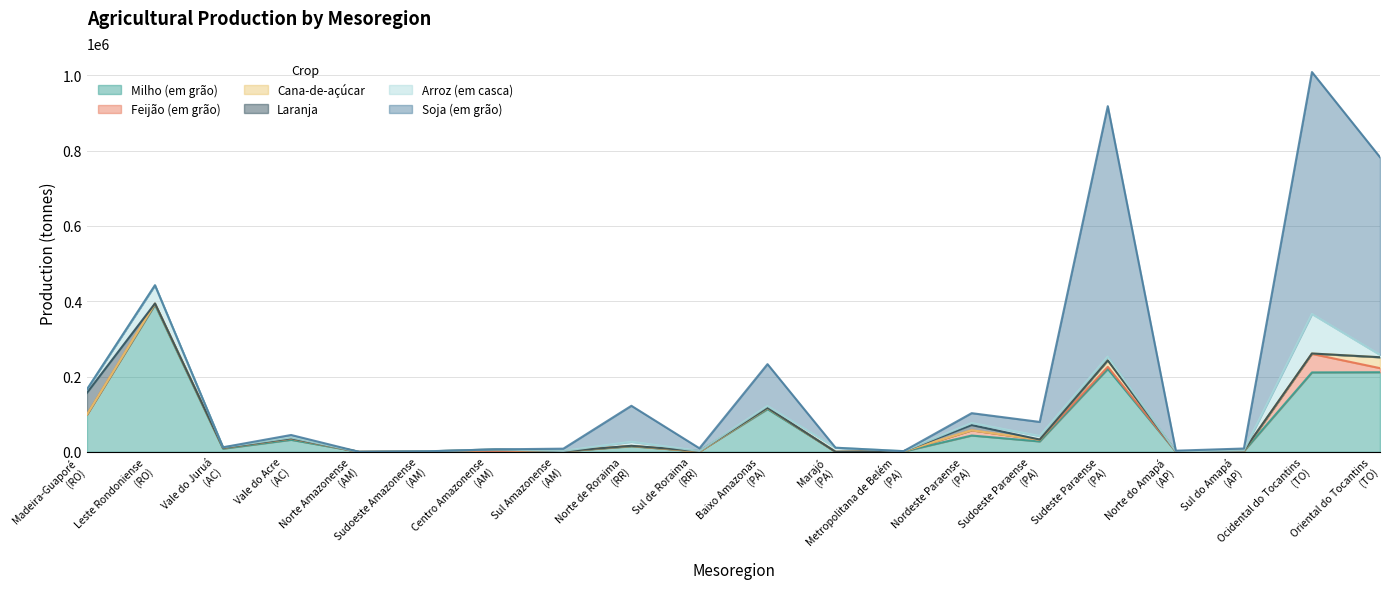

What is the maximum value for Cana-de-açúcar?

28928